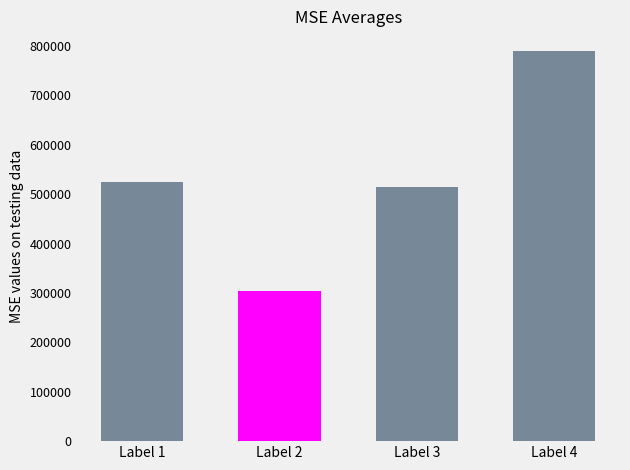

What is the sum of all values?

2135897